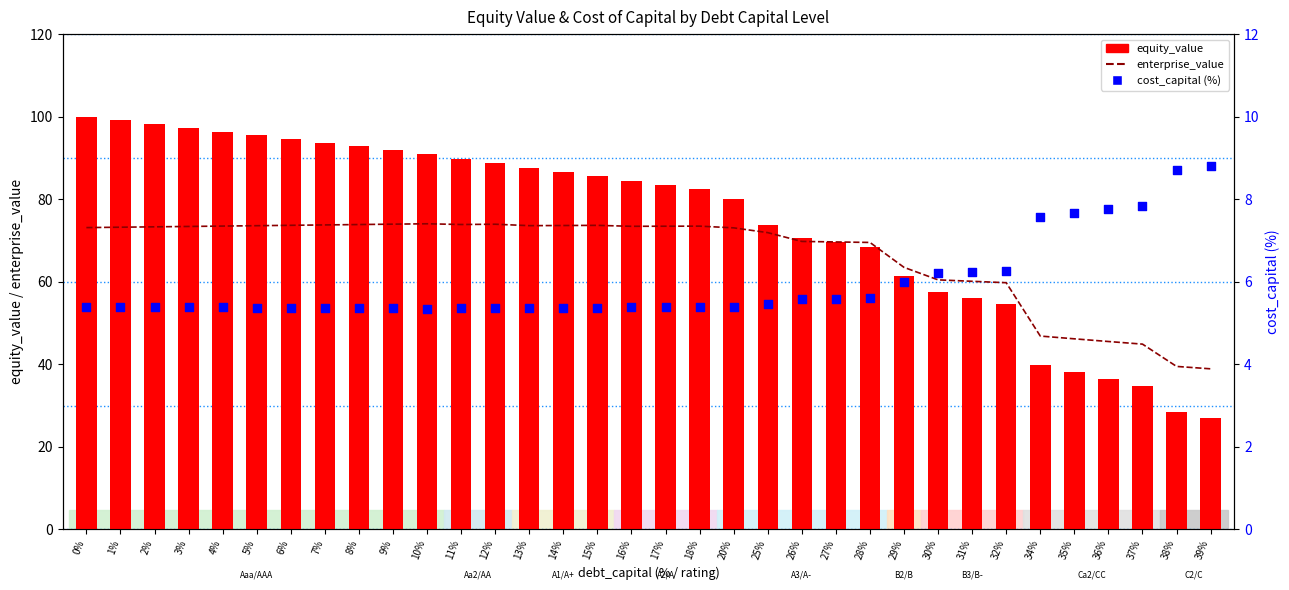

Is the value of enterprise_value at 26% greater than the value of cost_capital (%) at 17%?

Yes